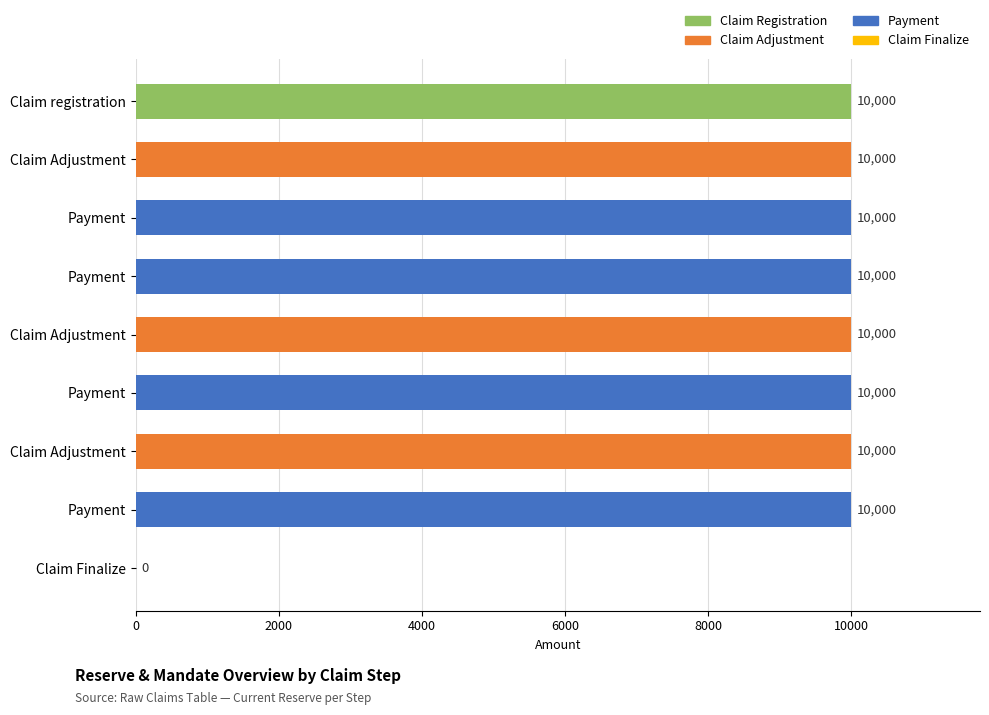

How many values are above zero?

8